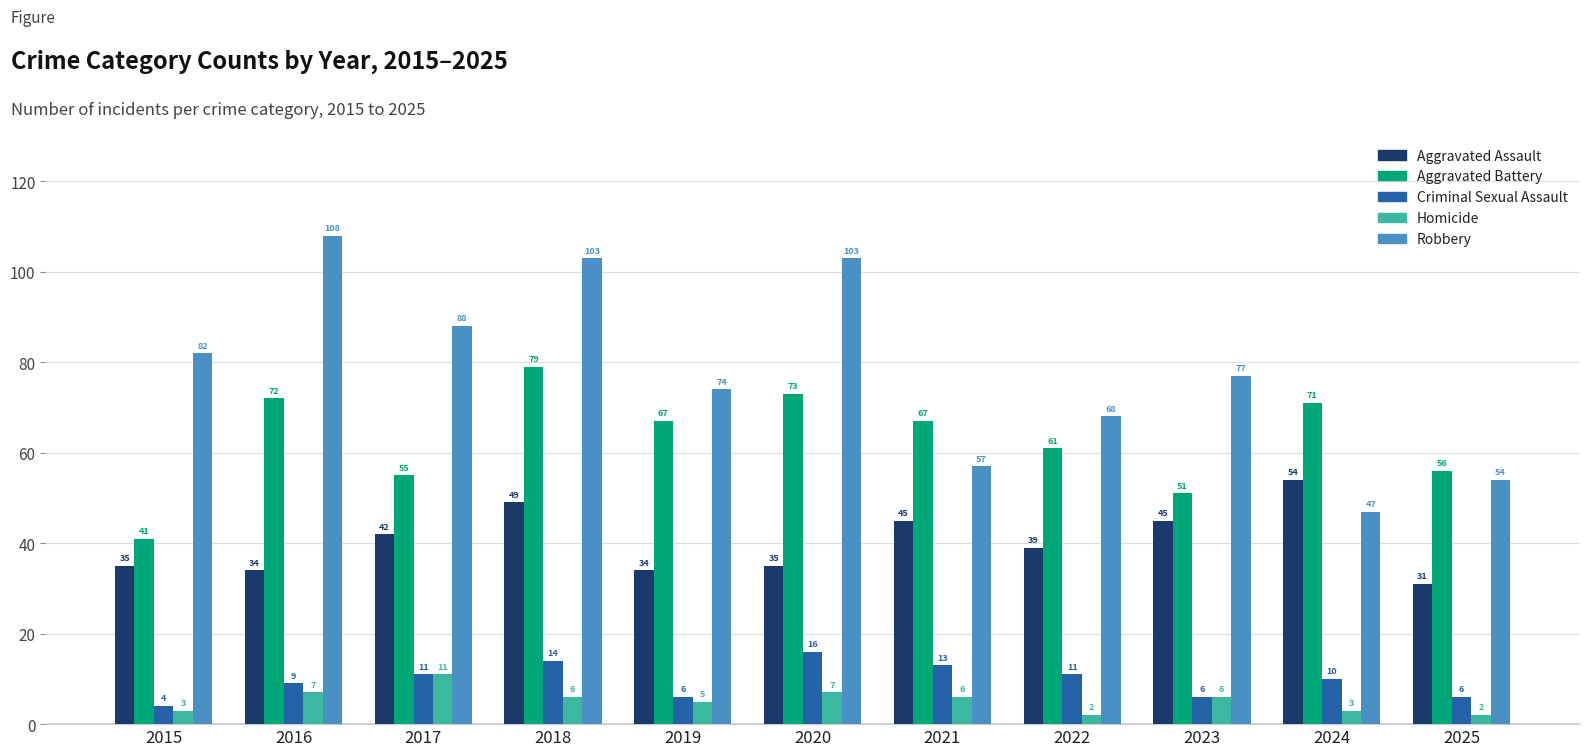

Reading left to right, list all the values displayed in this chart.

Aggravated Assault: 35	34	42	49	34	35	45	39	45	54	31
Aggravated Battery: 41	72	55	79	67	73	67	61	51	71	56
Criminal Sexual Assault: 4	9	11	14	6	16	13	11	6	10	6
Homicide: 3	7	11	6	5	7	6	2	6	3	2
Robbery: 82	108	88	103	74	103	57	68	77	47	54